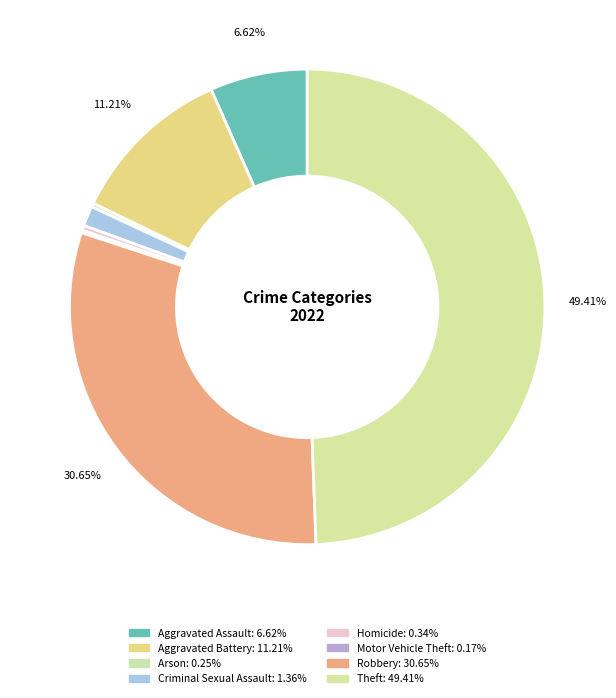

What is the ratio of the value at Aggravated Battery to the value at Arson?

44.0